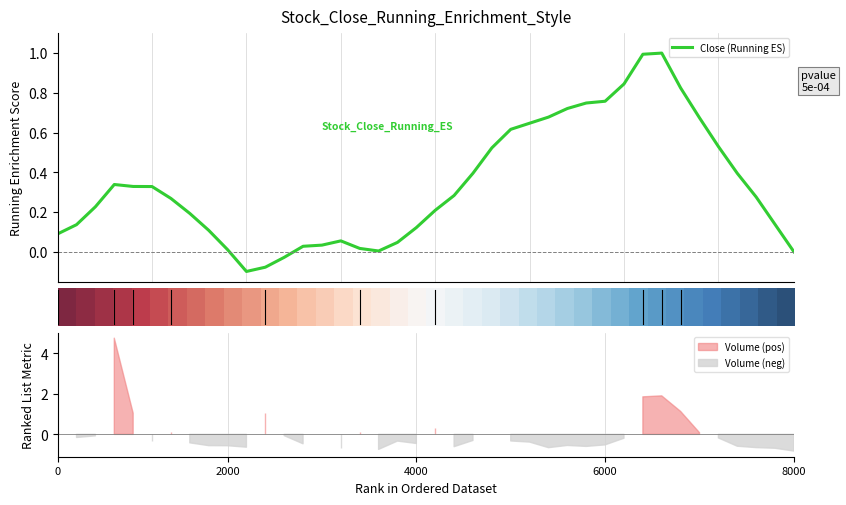

Which series has the largest range (max minus min)?

Close (Running ES)